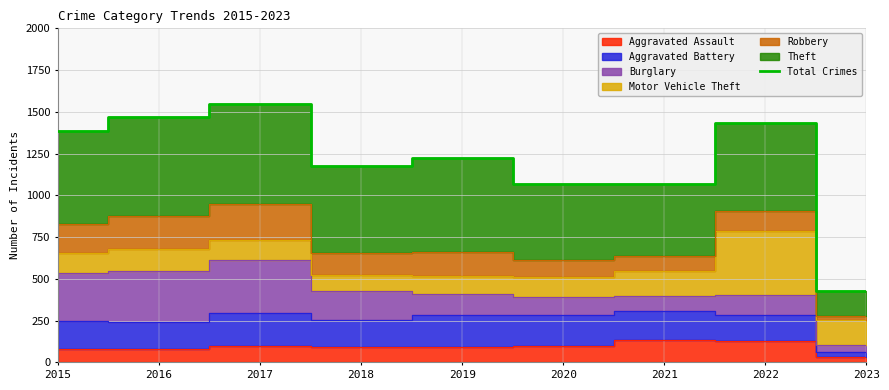

Reading right to left, extract all data points from this chart.

427	1435	1069	1066	1224	1178	1545	1468	1388